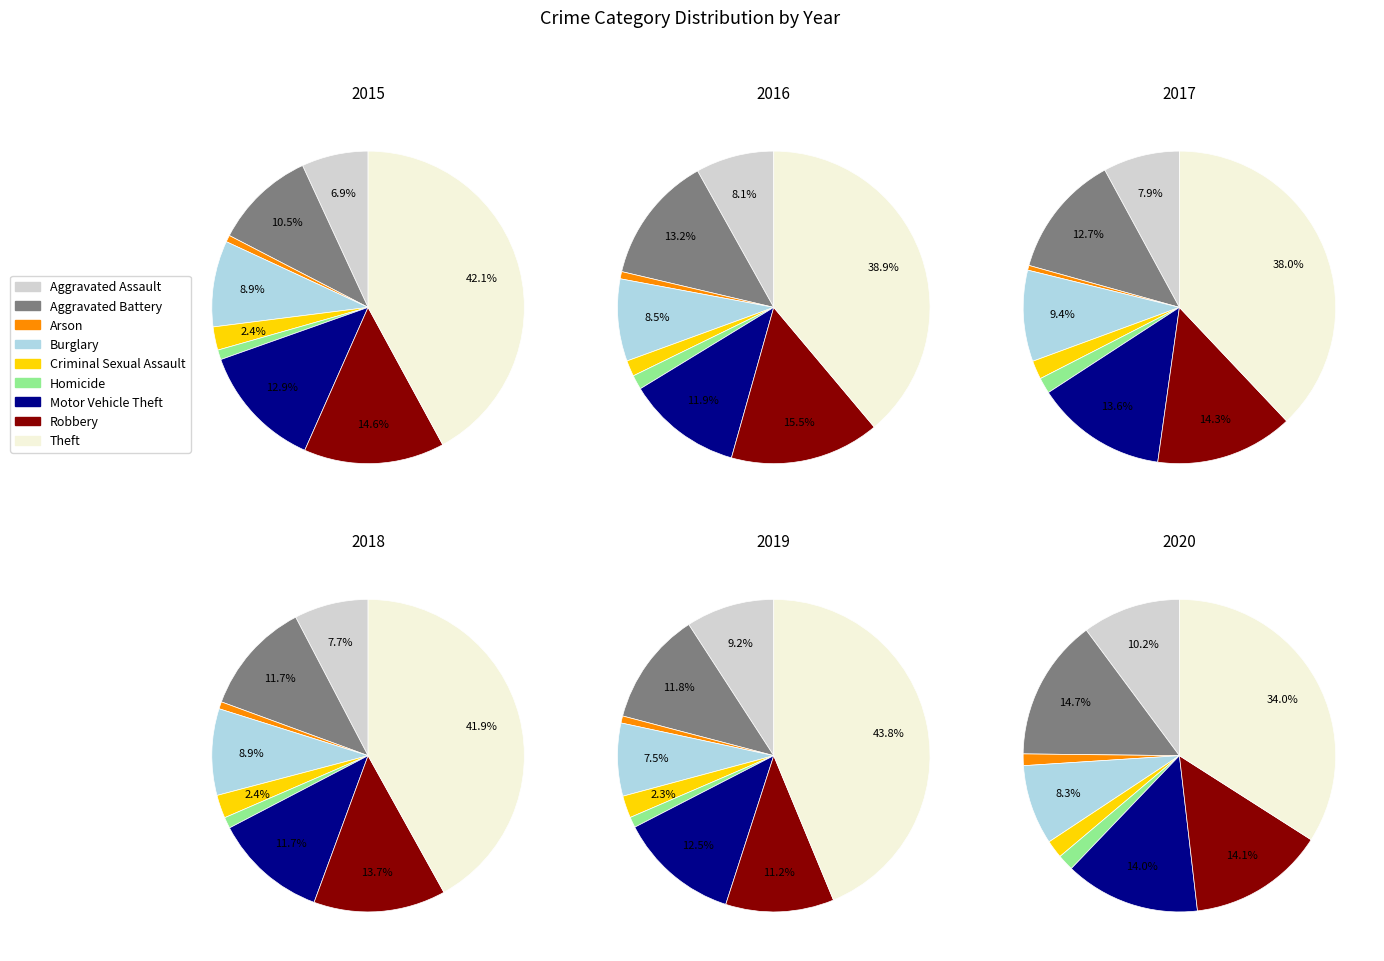

Is the sum of Criminal Sexual Assault and Arson greater than half?

No